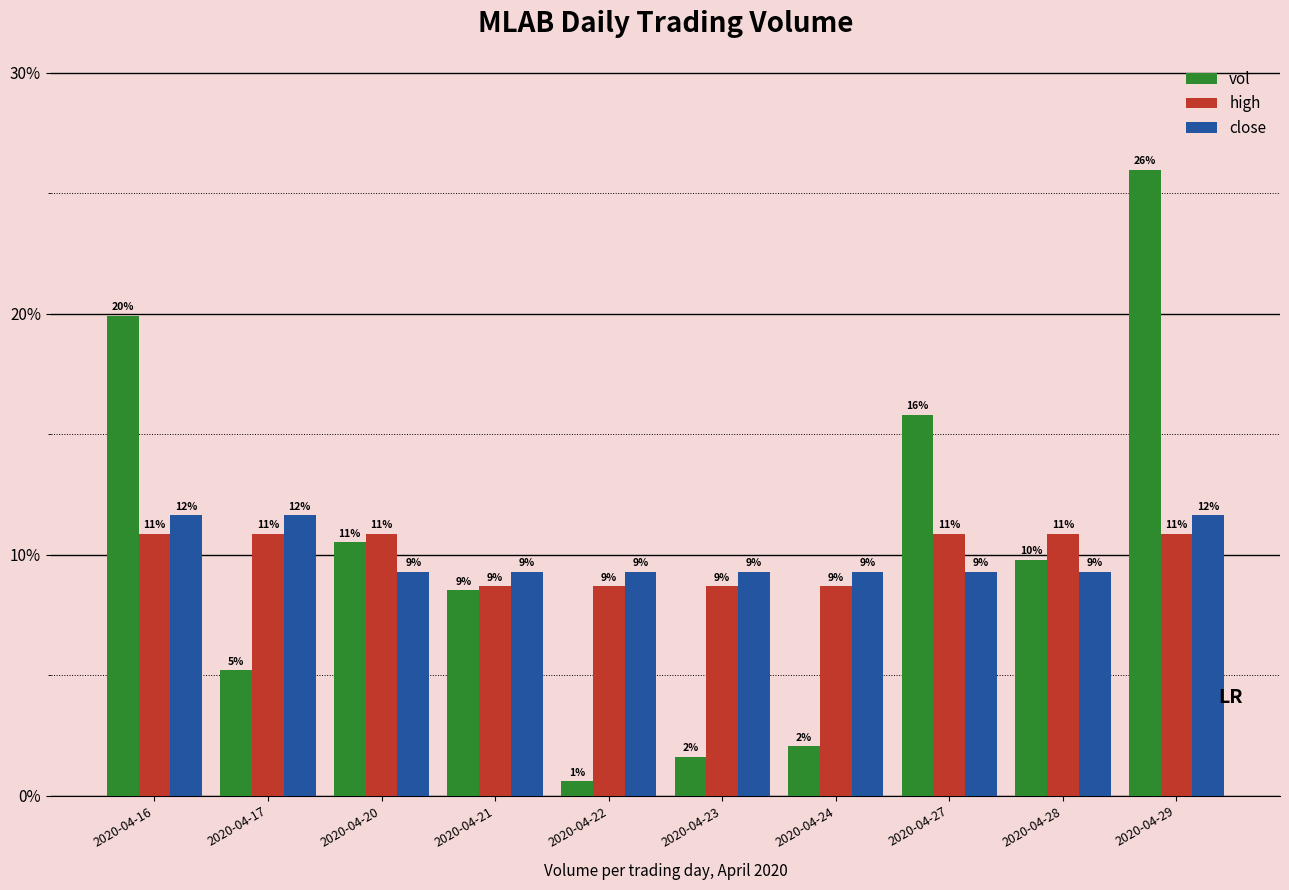

Rank the categories by vol value from lowest to highest.

2020-04-22, 2020-04-23, 2020-04-24, 2020-04-17, 2020-04-21, 2020-04-28, 2020-04-20, 2020-04-27, 2020-04-16, 2020-04-29